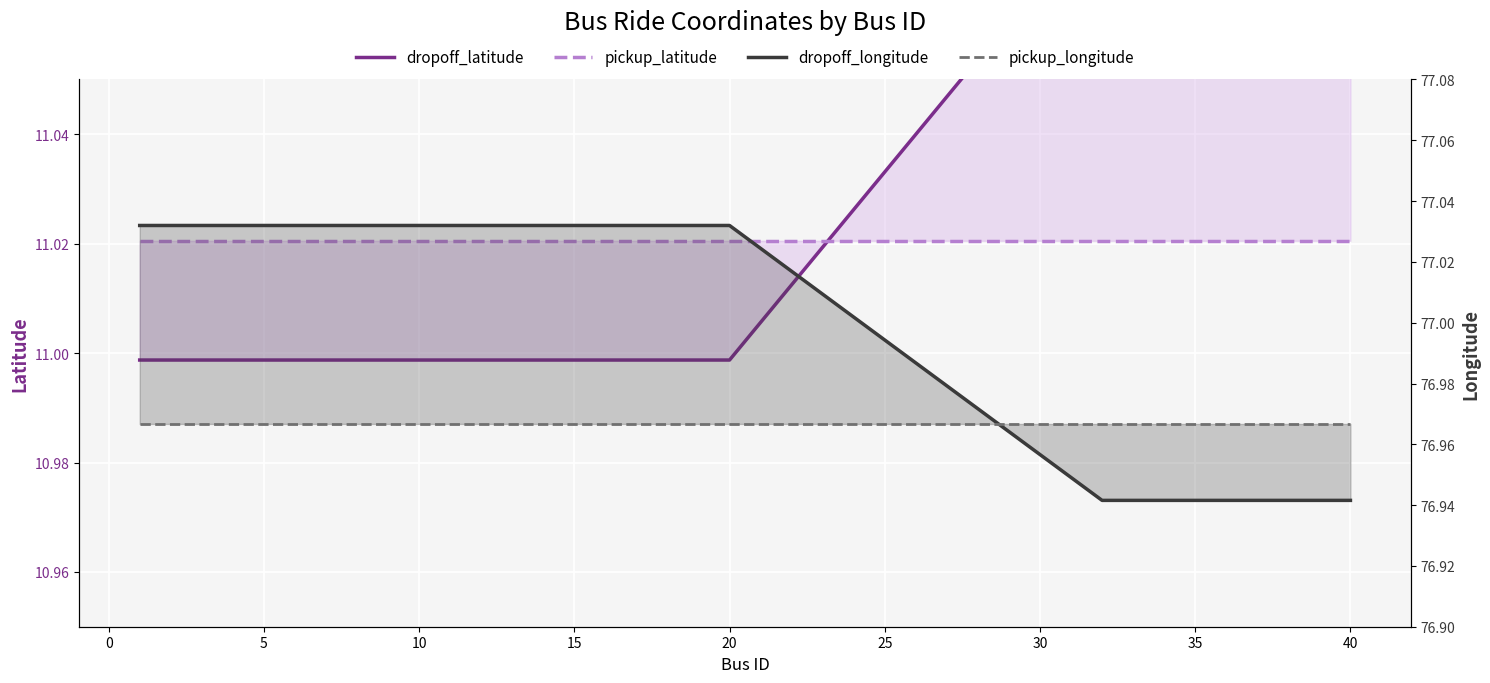

True or false: dropoff_longitude and pickup_latitude cross at least once.

False